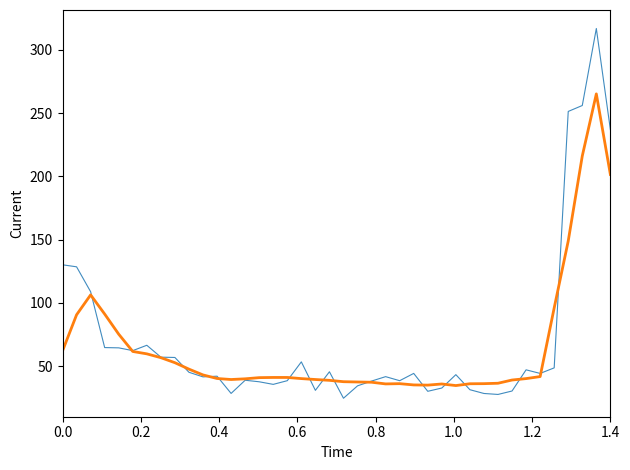

What is the minimum value shown in the chart?

24.7